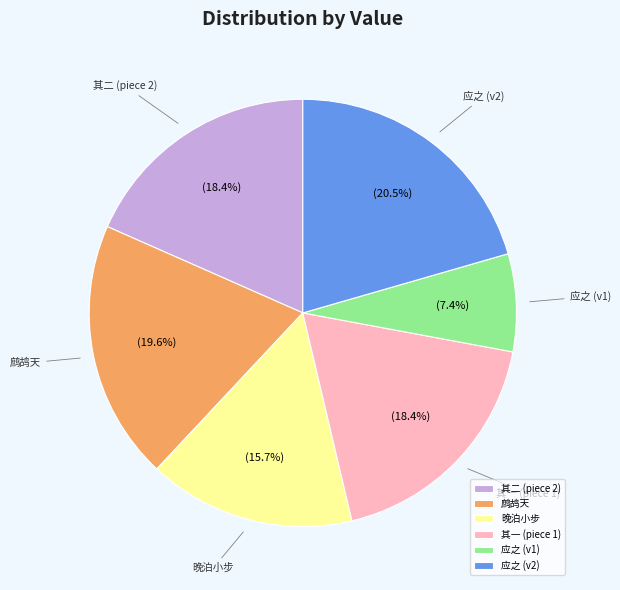

Is there a majority slice in this chart?

No